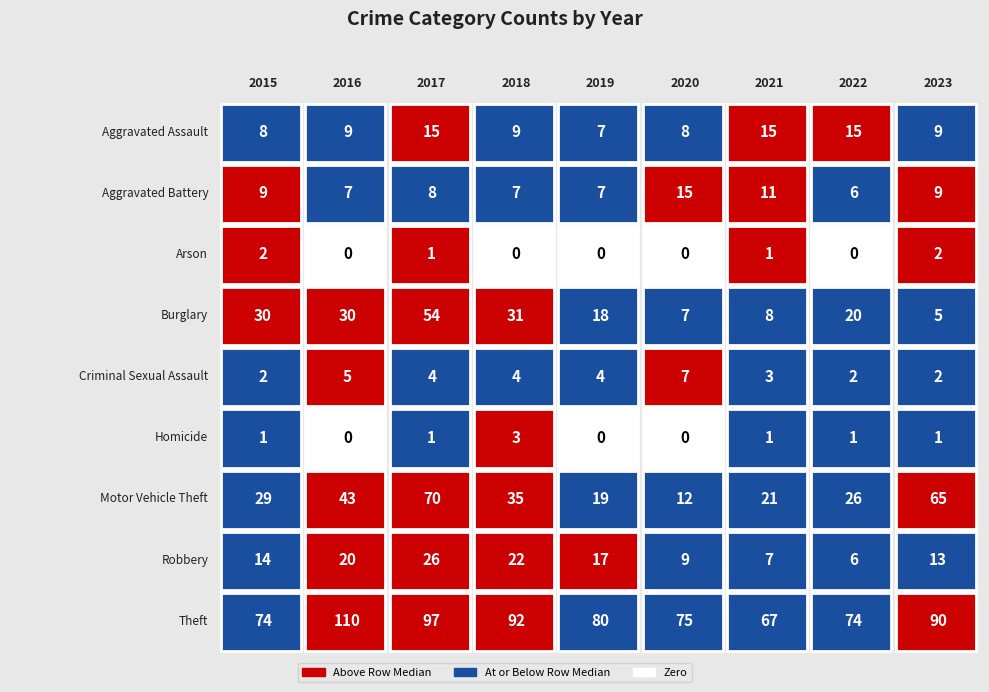

Between 2016 and 2021, which series saw the biggest shift?

Theft